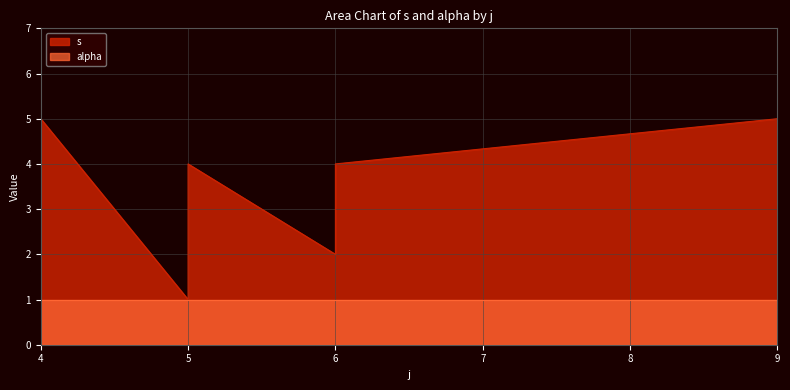

How many values exceed 3?

4